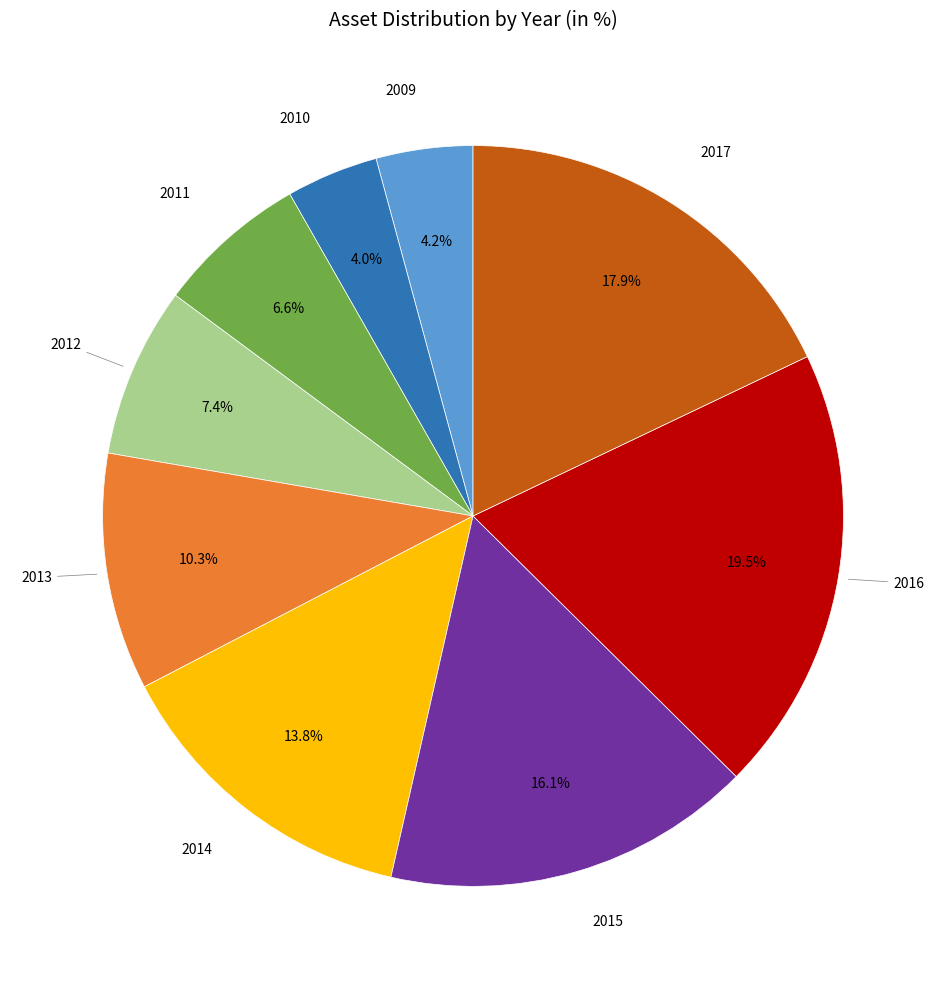

Does any single category account for the majority?

No